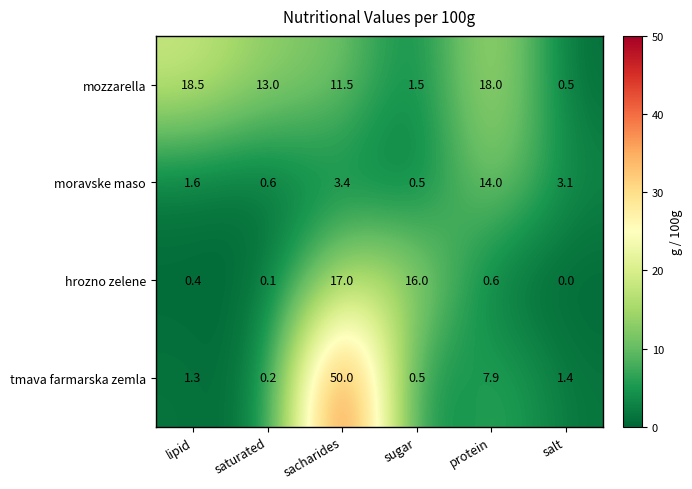

What is the sum of the mozzarella values at sugar and saturated?

14.5